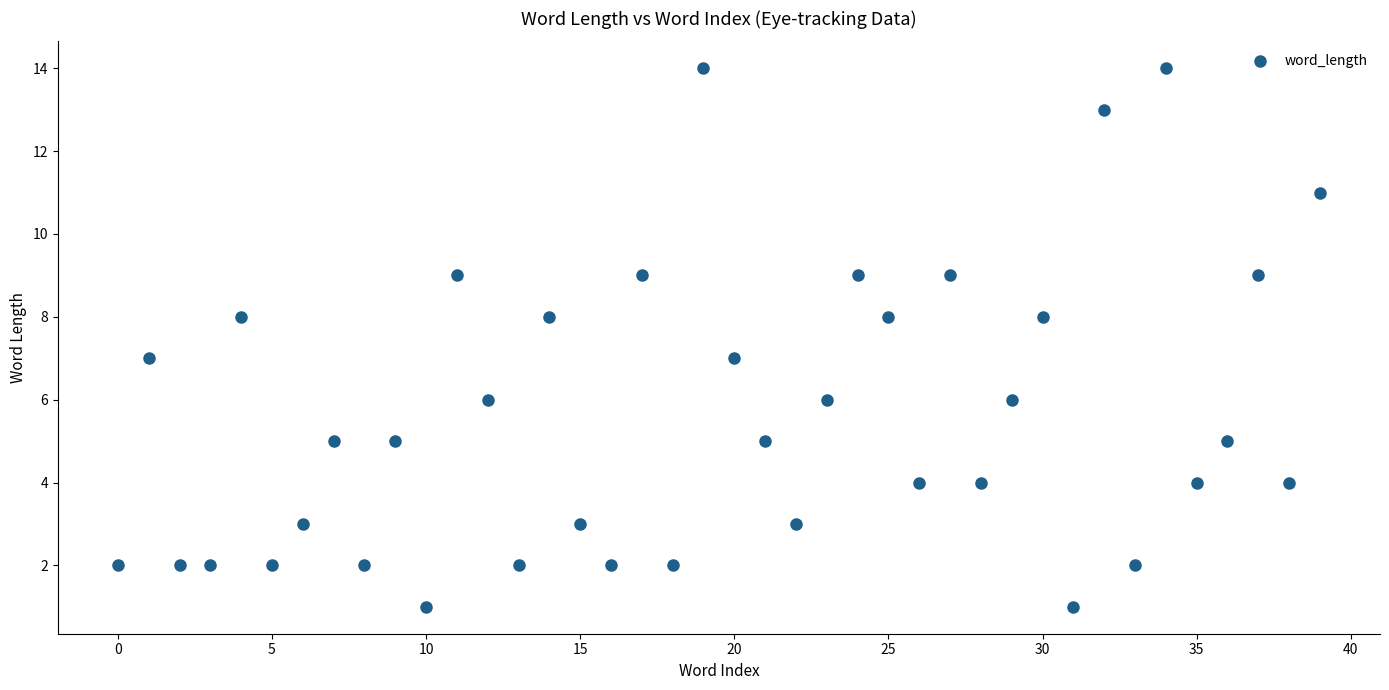

What is the range of Y values (max minus min)?

13